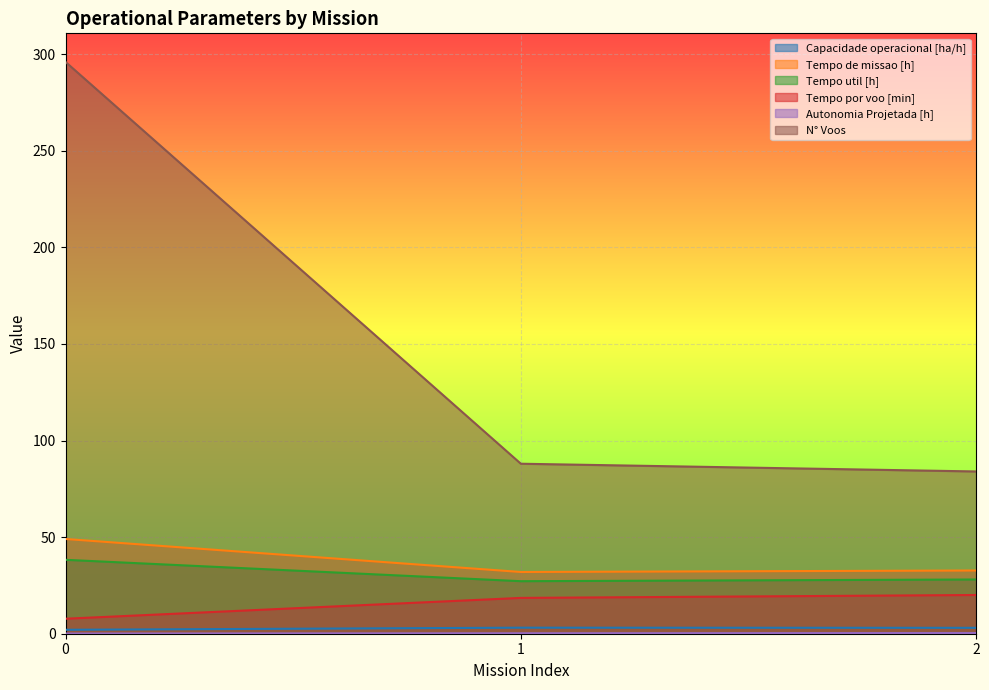

Reading left to right, transcribe all the data shown in this chart.

Capacidade operacional [ha/h]: 2.0	3.1	3.1
Tempo de missao [h]: 49.0	32.0	32.7
Tempo util [h]: 38.3	27.2	28.1
Tempo por voo [min]: 7.8	18.5	20.1
Autonomia Projetada [h]: 0.1	0.2	0.4
N° Voos: 296.0	88.0	84.0